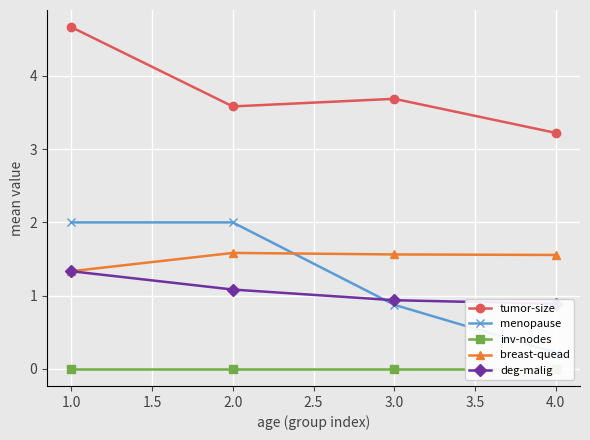

What is the greatest value displayed?

4.7